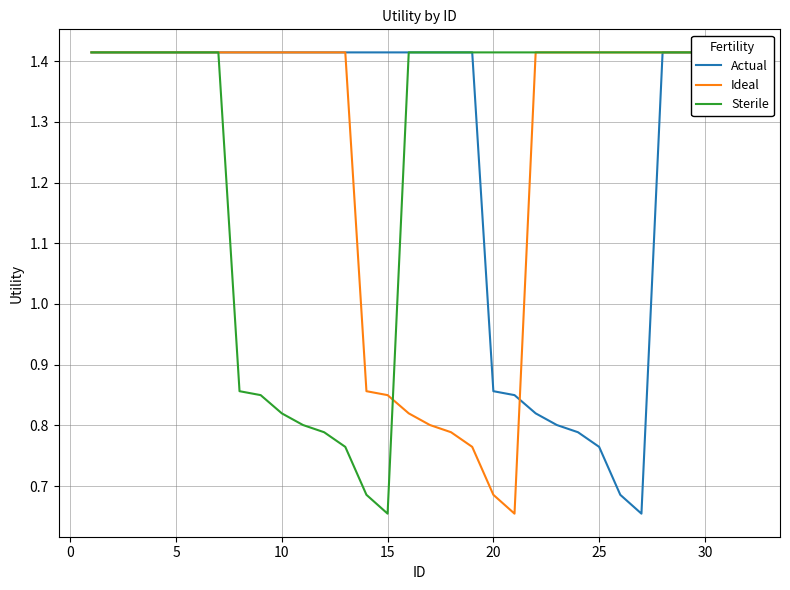

True or false: Ideal has a value of 0.5 at 30.

False